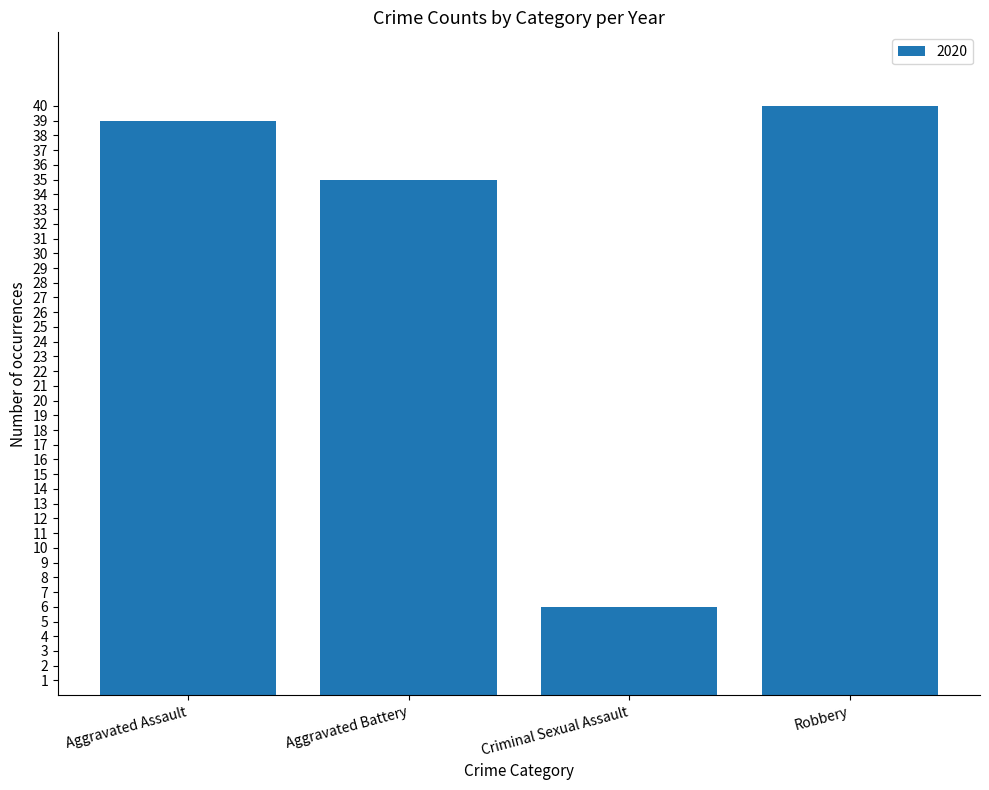

What is the average value?

30